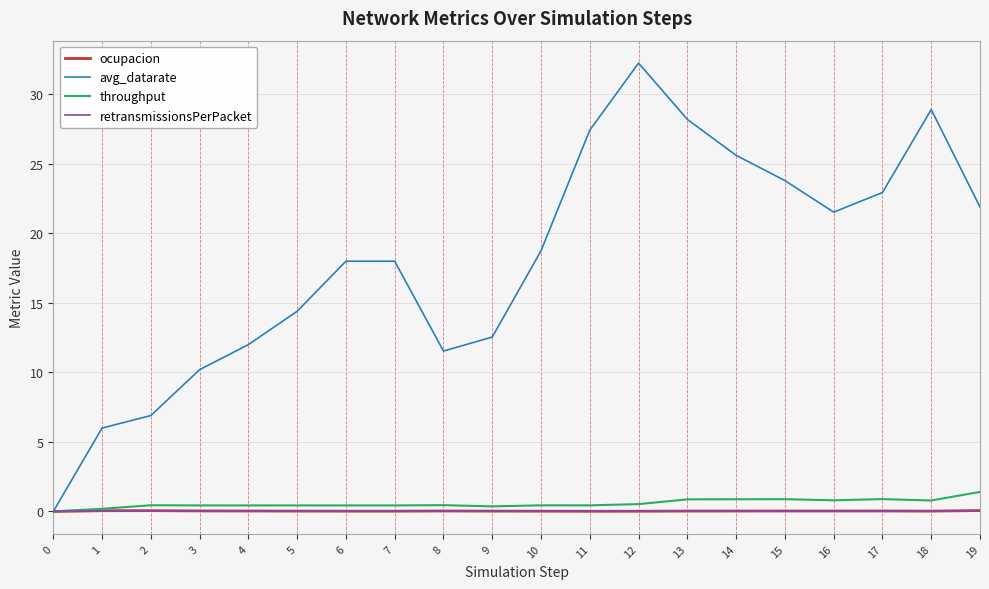

What are all the series names shown in the legend?

ocupacion, avg_datarate, throughput, retransmissionsPerPacket